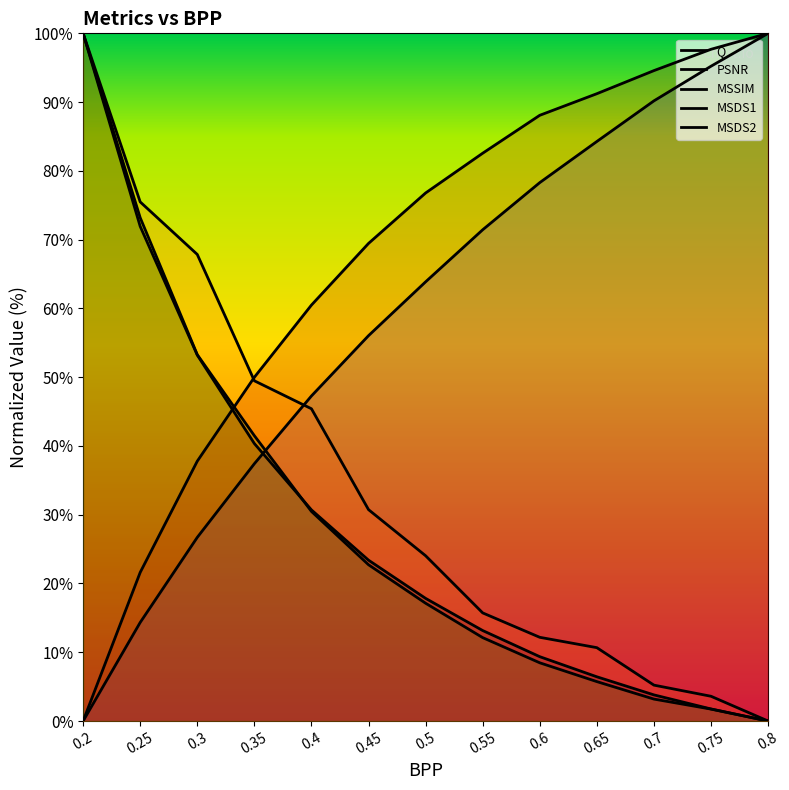

The value of MSDS2 at 0.3 is 106.3. True or false?

False